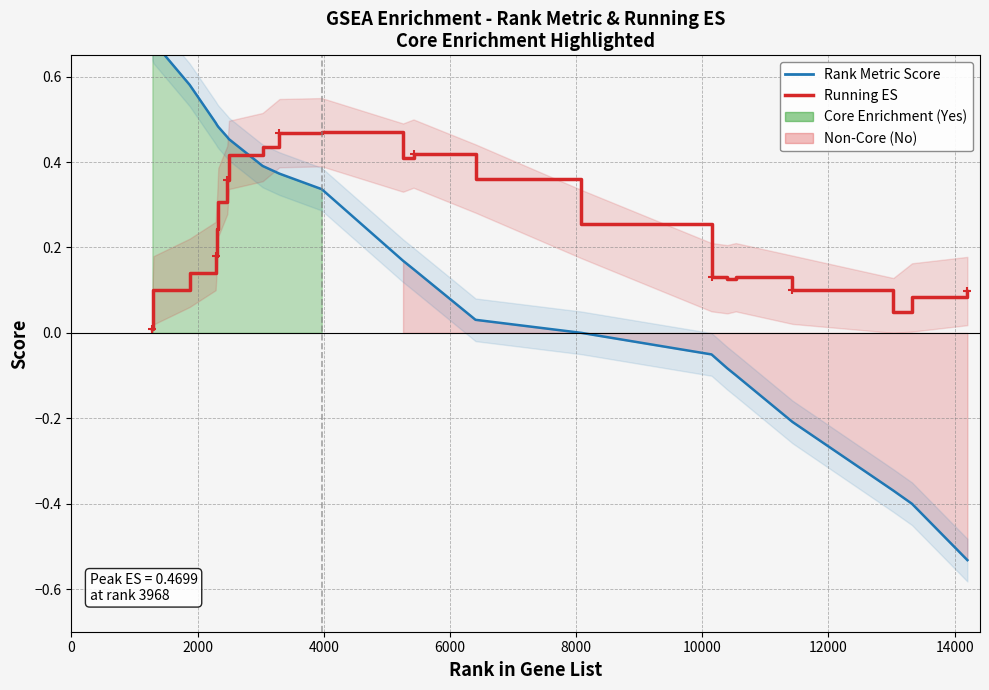

Reading left to right, extract all data points from this chart.

Rank Metric Score: 0.7	0.7	0.6	0.5	0.5	0.5	0.5	0.5	0.4	0.4	0.3	0.2	0.1	0.0	0.0	-0.1	-0.1	-0.1	-0.2	-0.4	-0.4	-0.5
Running ES: 0.0	0.1	0.1	0.2	0.2	0.3	0.4	0.4	0.4	0.5	0.5	0.4	0.4	0.4	0.3	0.1	0.1	0.1	0.1	0.0	0.1	0.1